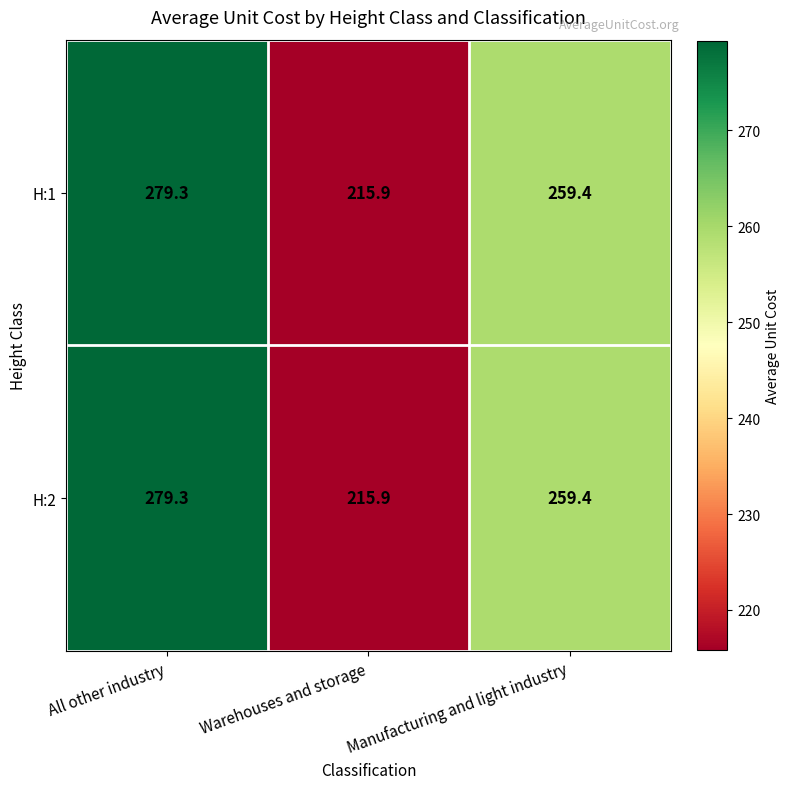

What is the average value of the H:2 series?

251.5